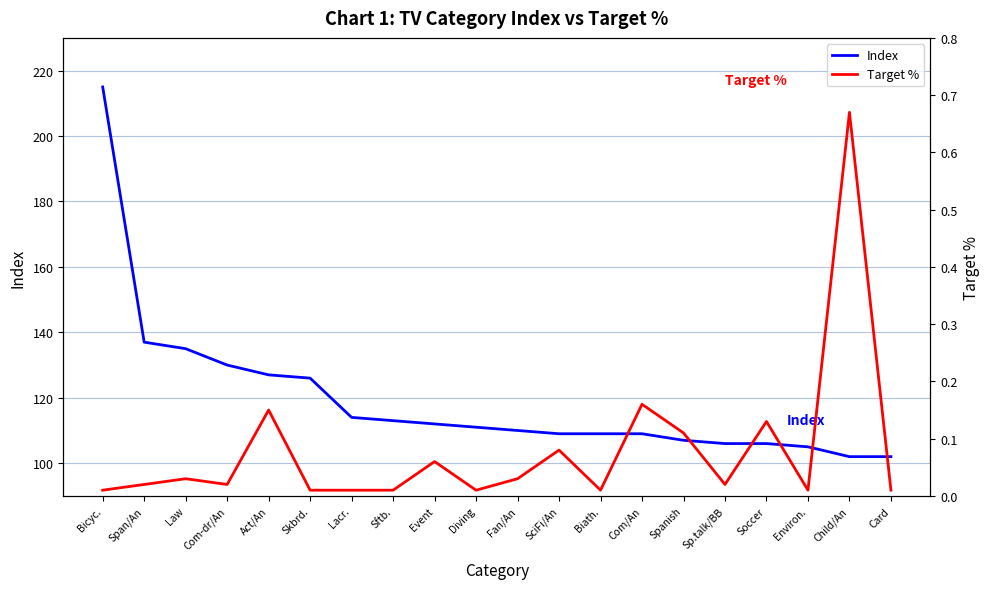

What is the label of the 6th point from the left?

Skbrd.